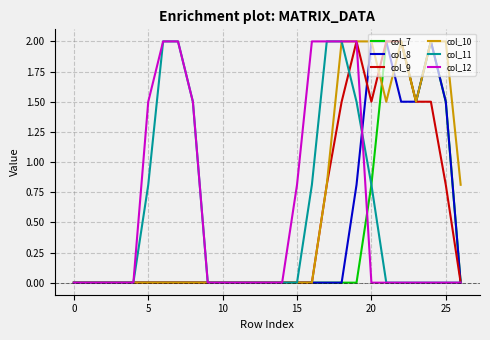

What is the maximum value shown in the chart?

2.0